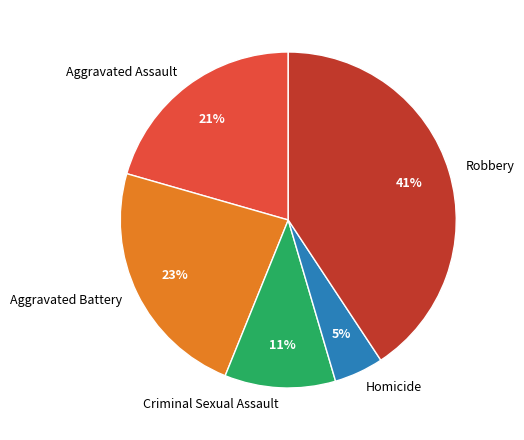

To the nearest percent, what portion does Aggravated Battery represent?

23%